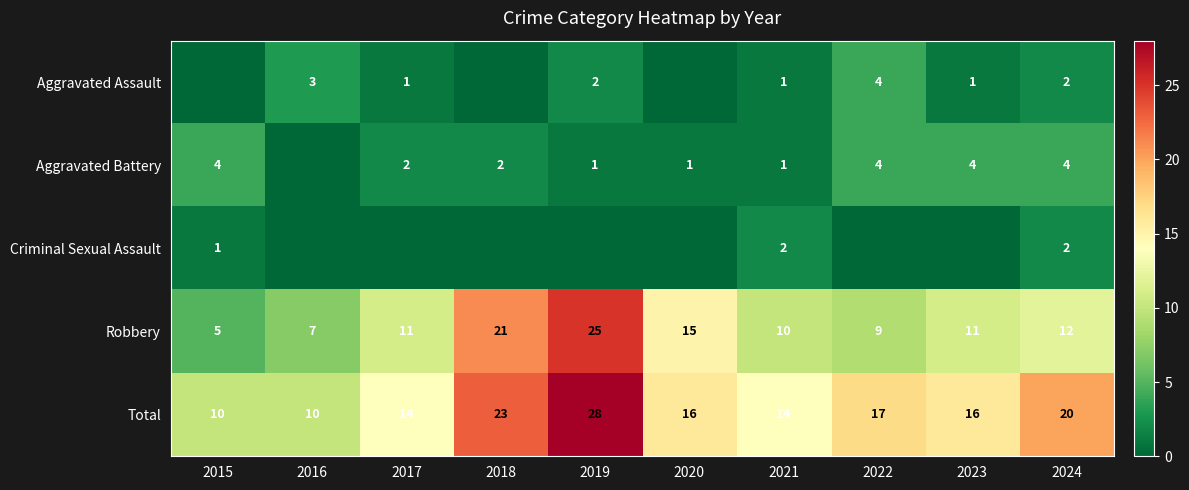

The value of Total at 2015 is 10. True or false?

True